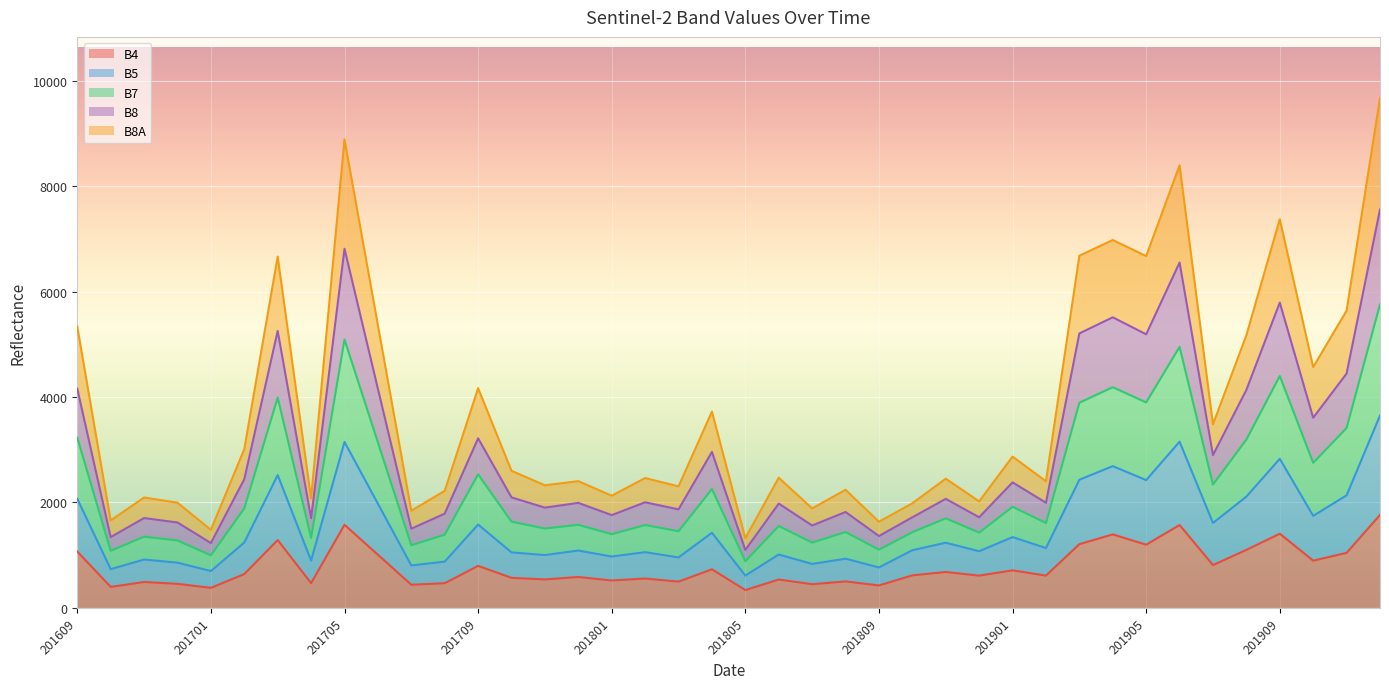

Rank the categories by B8A value from highest to lowest.

201912, 201705, 201906, 201909, 201904, 201703, 201905, 201903, 201911, 201609, 201908, 201706, 201910, 201709, 201907, 201804, 201901, 201702, 201811, 201710, 201902, 201712, 201802, 201806, 201711, 201803, 201808, 201810, 201812, 201801, 201708, 201611, 201704, 201612, 201807, 201707, 201809, 201610, 201701, 201805